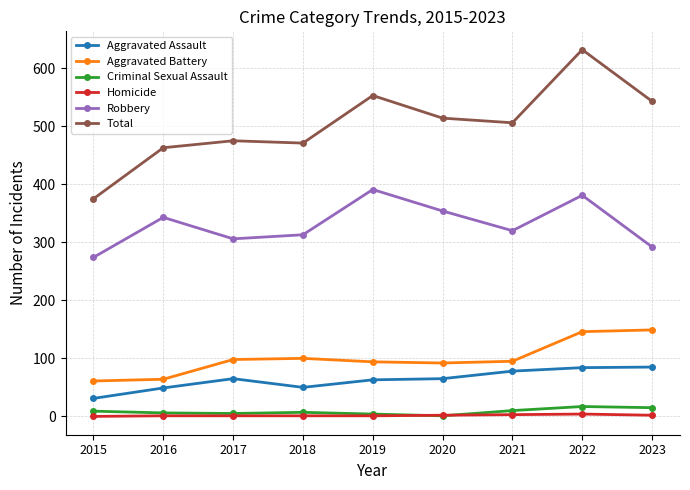

Where is the first local maximum for Robbery?

2016